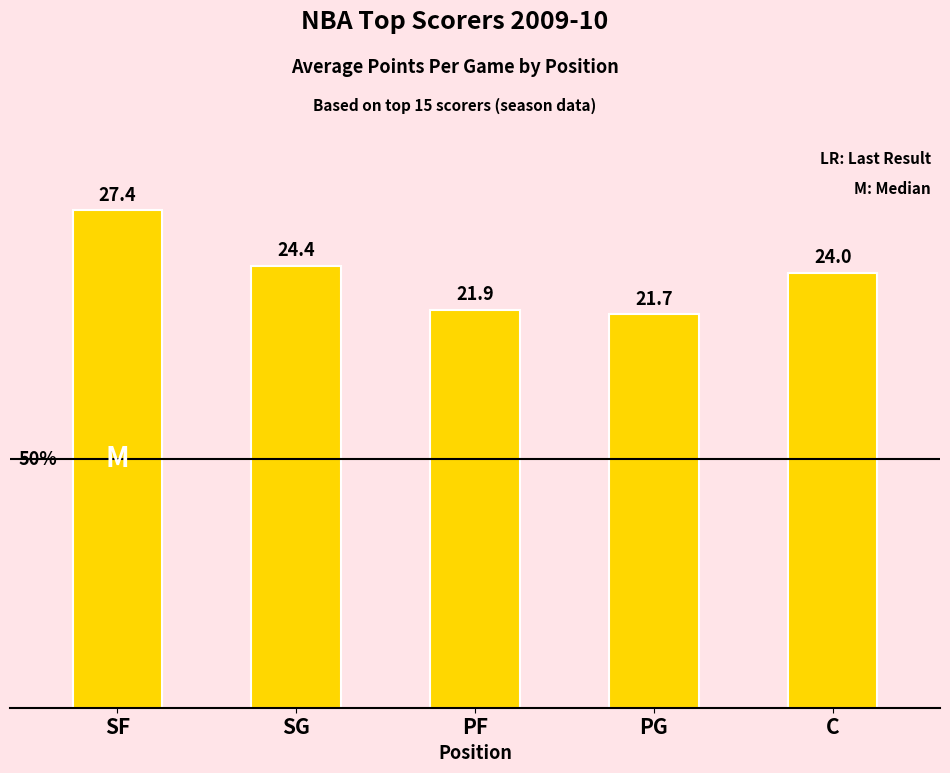

What is the approximate value at SG?

24.4